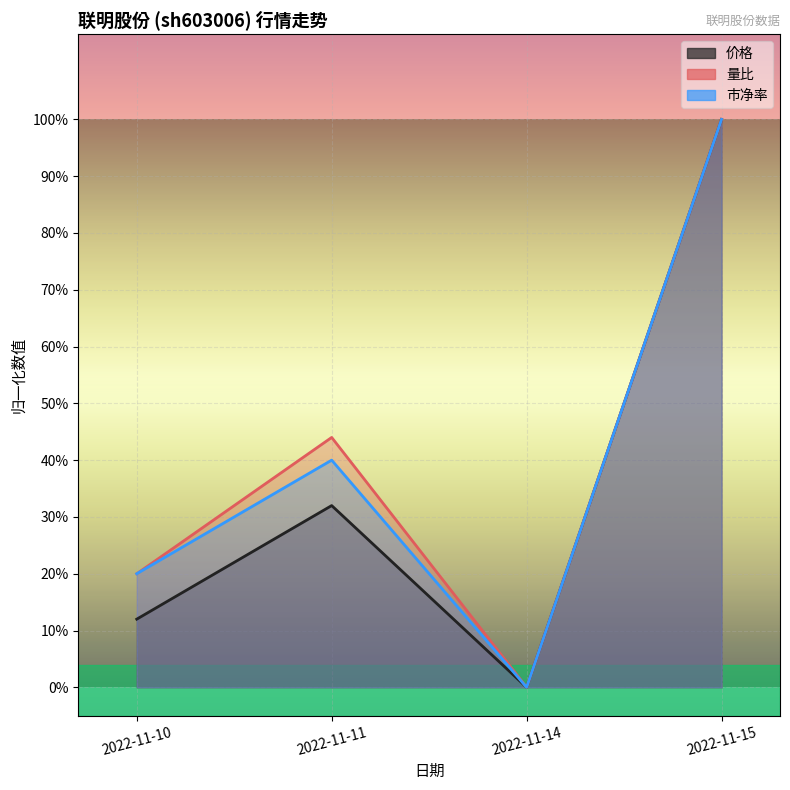

Reading right to left, transcribe all the data shown in this chart.

价格: 1.0	0.0	0.3	0.1
量比: 1.0	0.0	0.4	0.2
市净率: 1.0	0.0	0.4	0.2